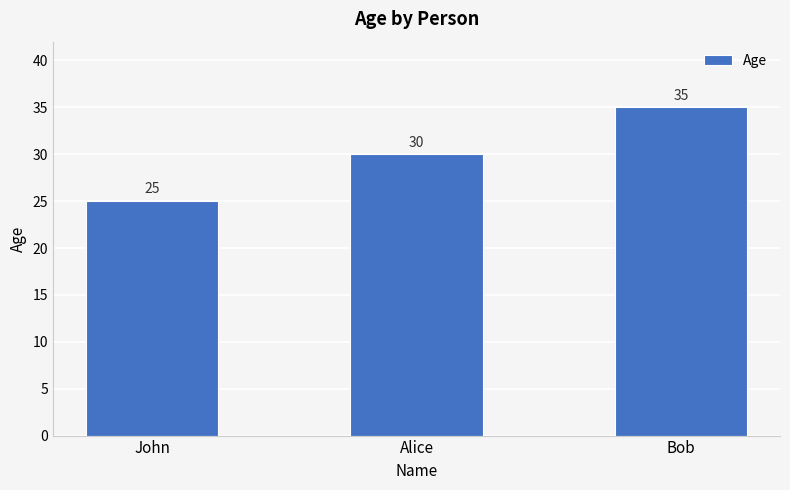

The value at Bob is 52. True or false?

False